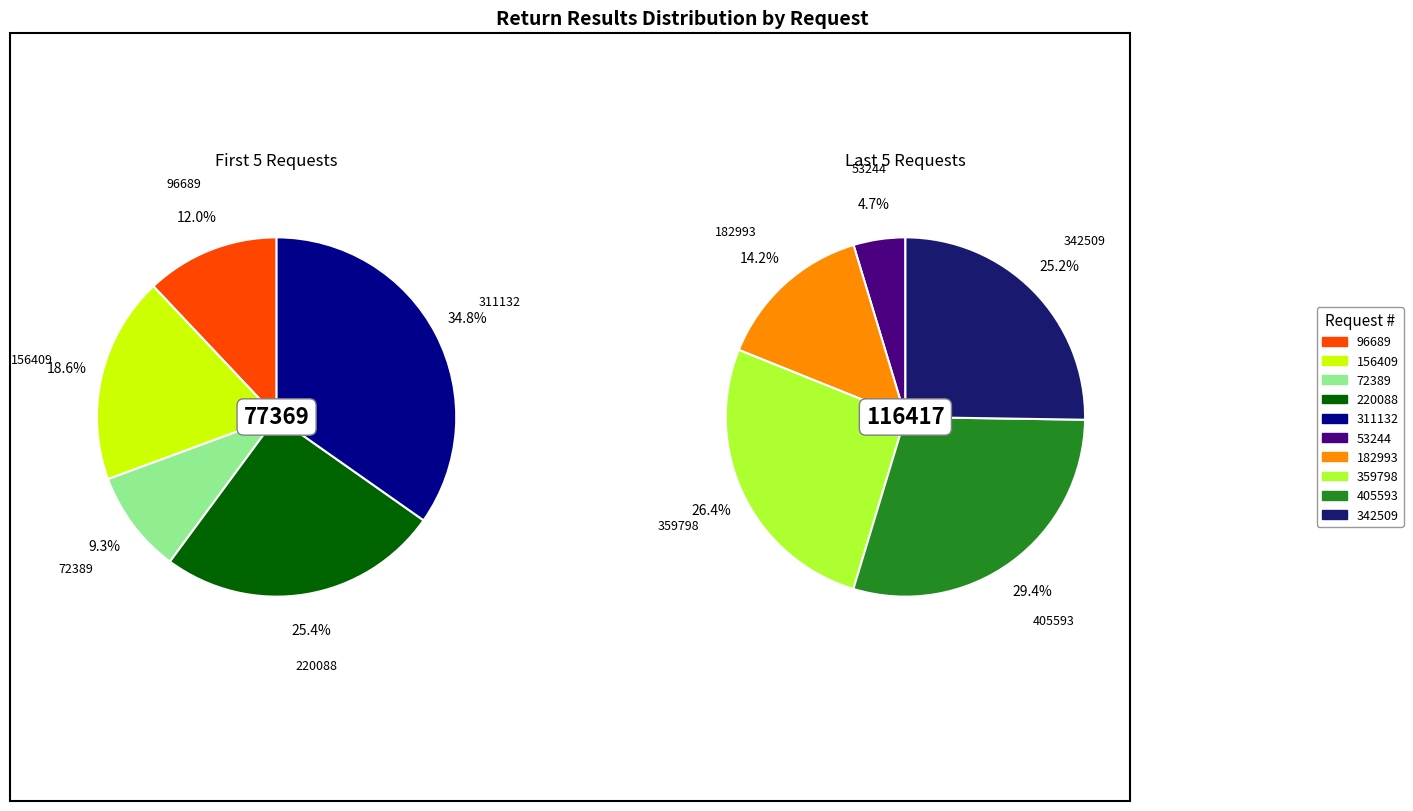

How many segments does this pie chart have?

10